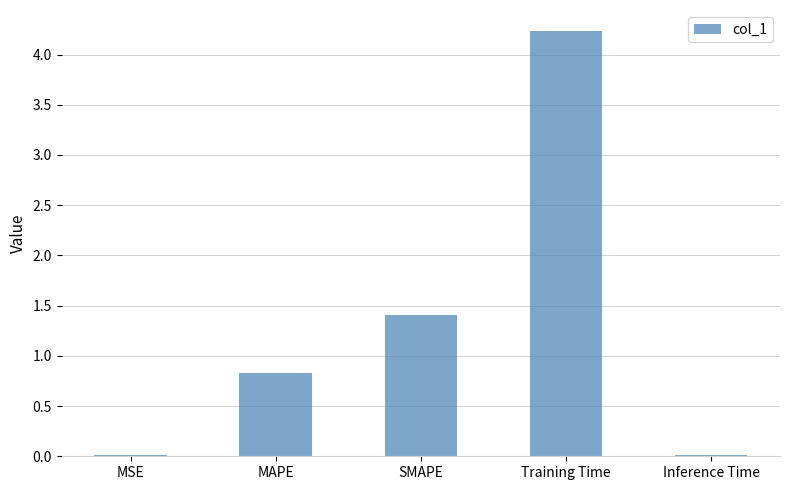

Which category has the highest value across all series?

Training Time